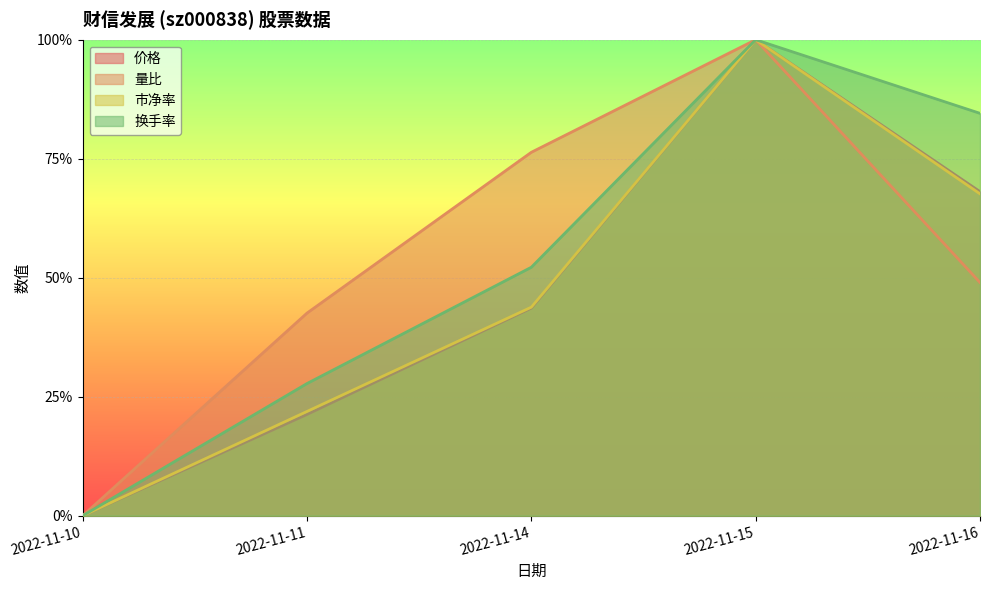

At which label is 价格 closest to 0?

2022-11-10